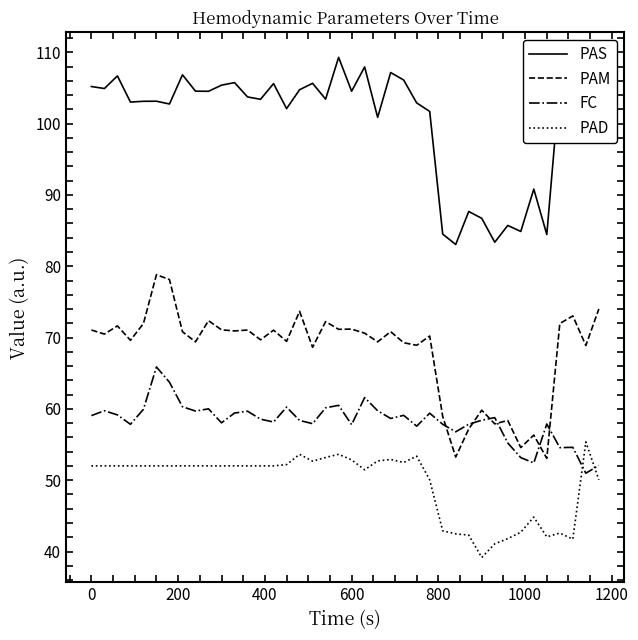

What is the minimum value for PAD?

39.2